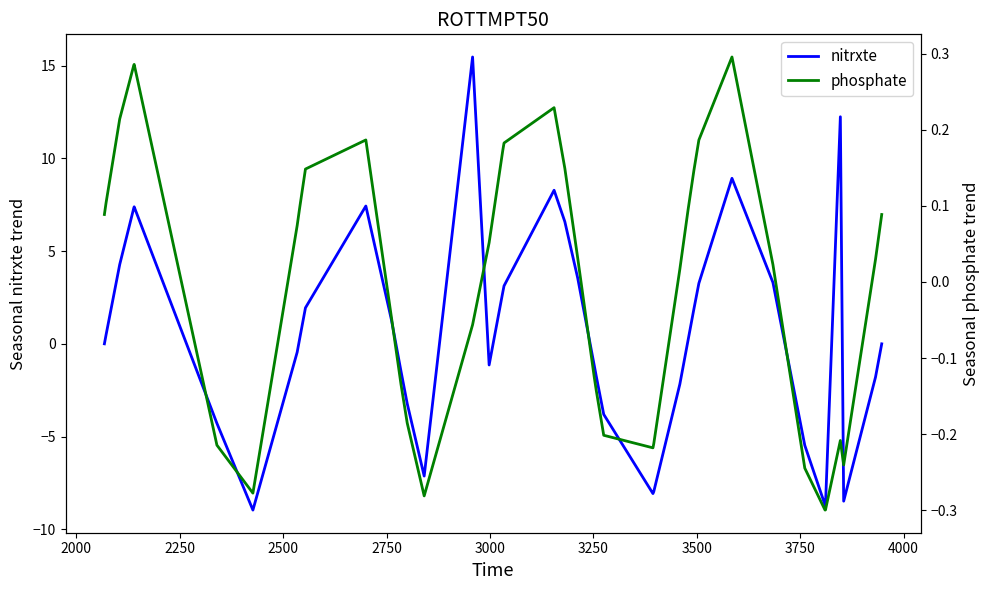

List the series in order of their peak value, highest first.

nitrxte, phosphate